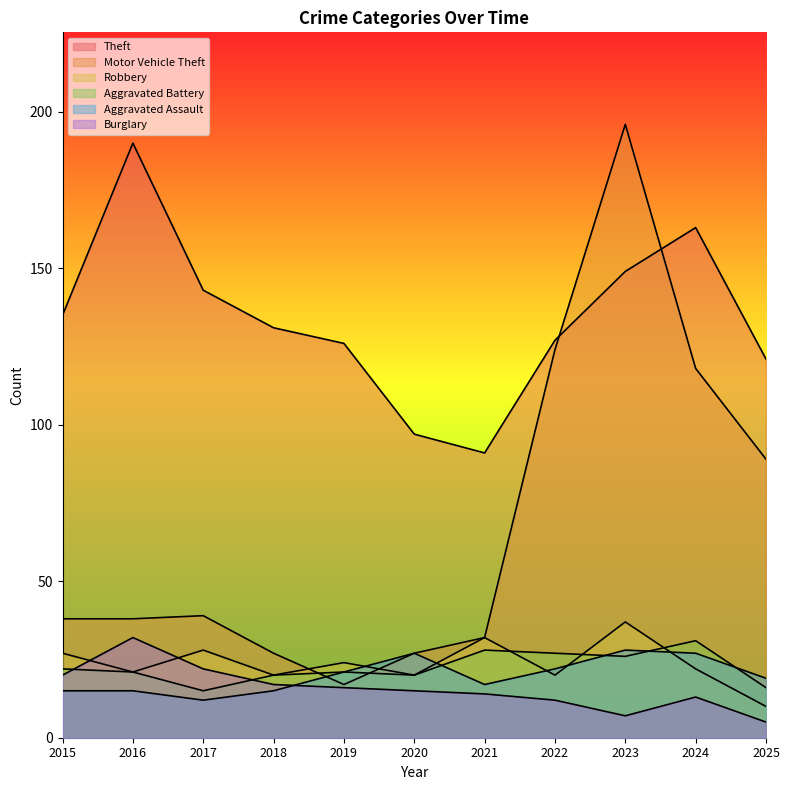

The value of Theft at 2022 is 127. True or false?

True